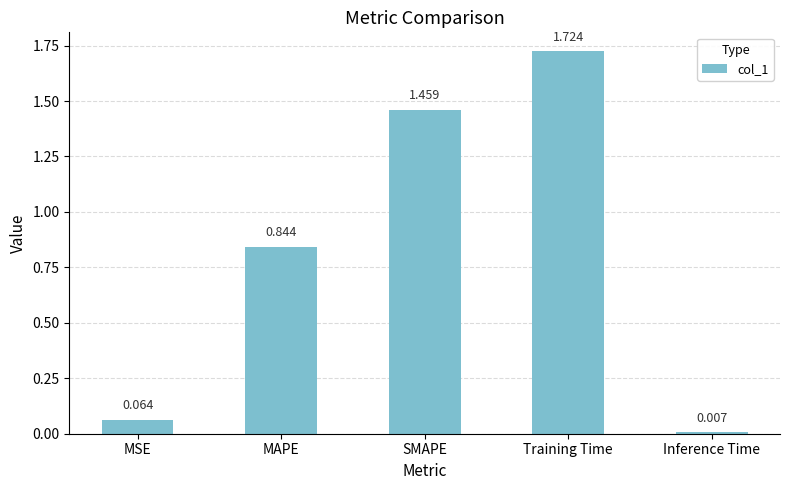

Which has a higher value, Training Time or MAPE?

Training Time